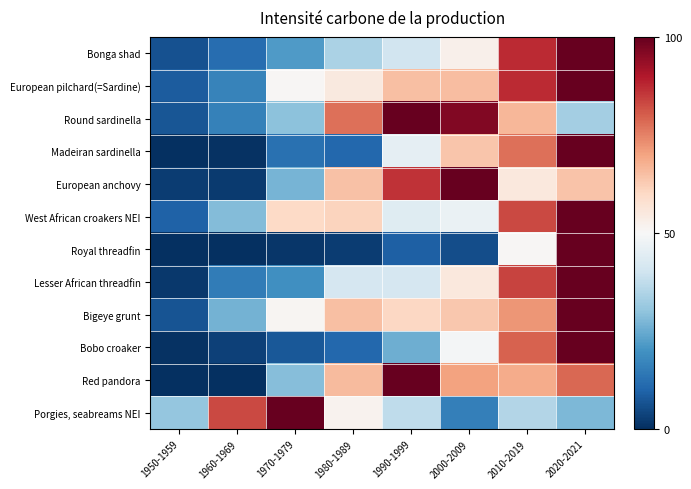

What is the total value across all series at 2020-2021?

1003.8